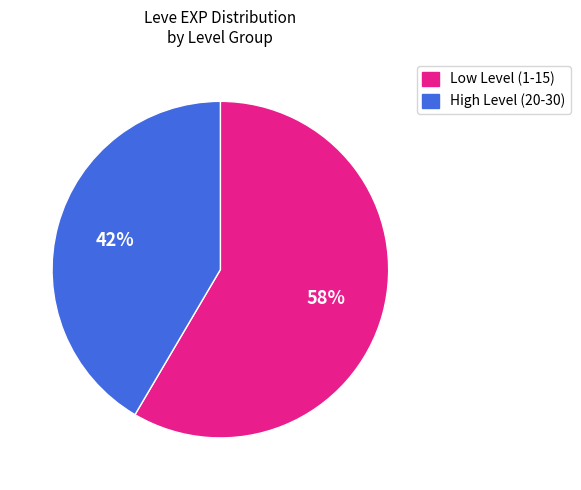

What is the majority slice?

Low Level (1-15)